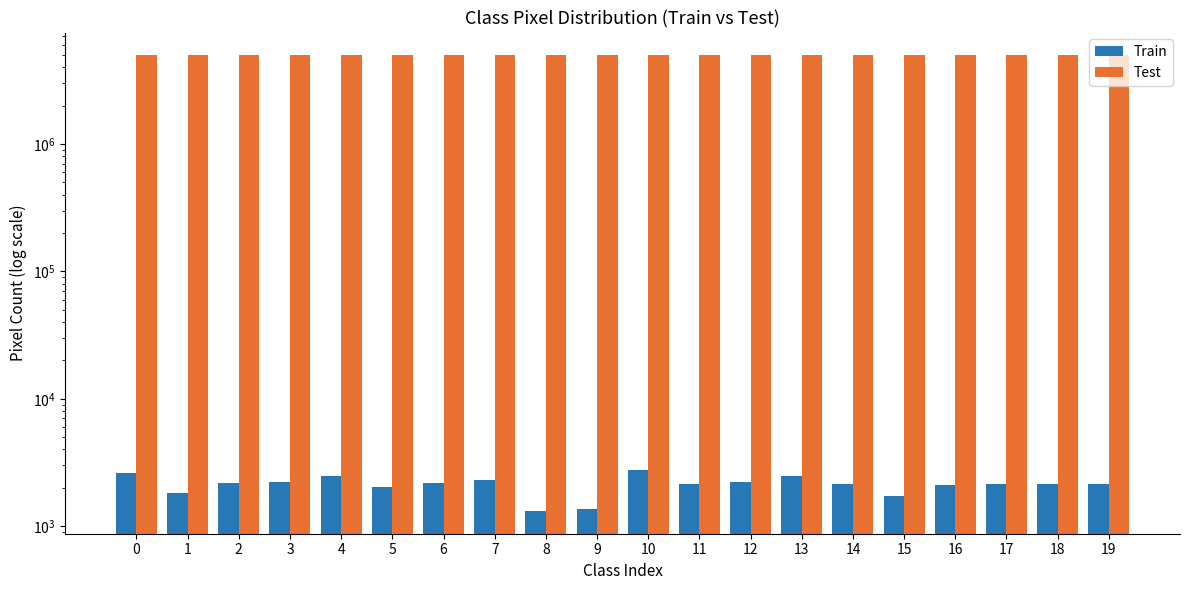

At which category is the sum across all series the highest?

10